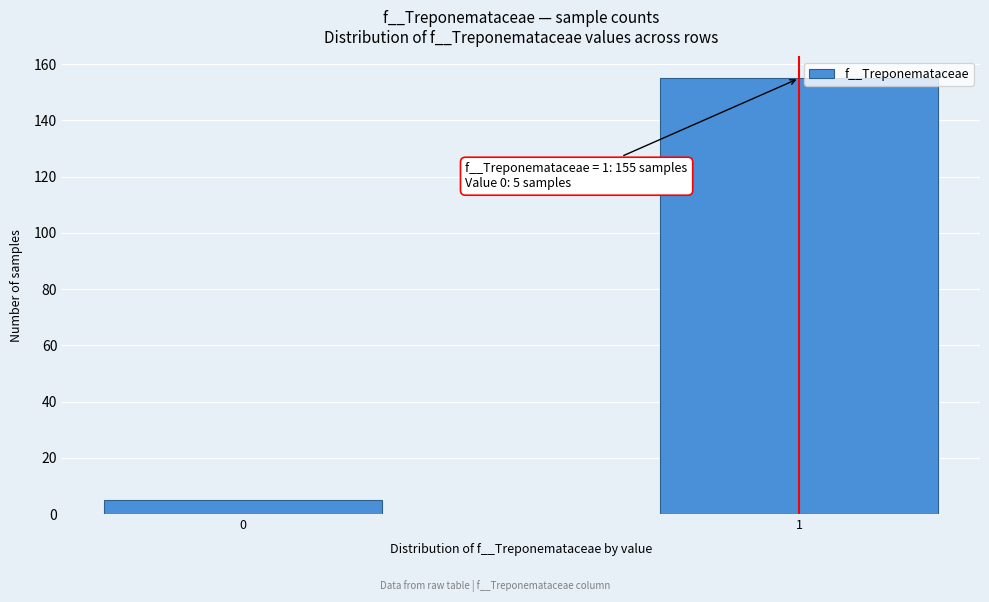

Reading right to left, extract all data points from this chart.

1=155	0=5